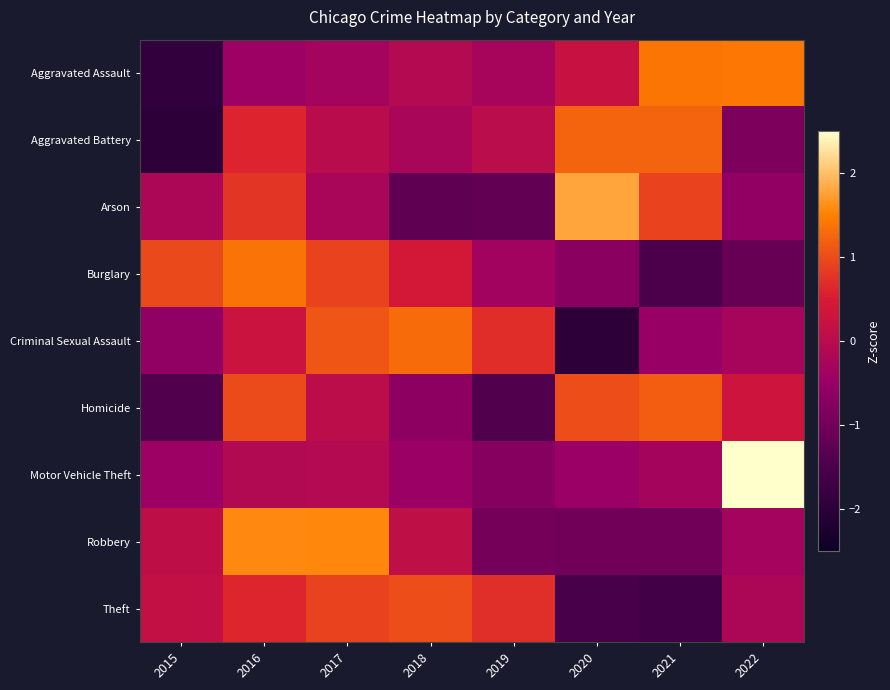

Reading left to right, extract all data points from this chart.

Aggravated Assault: 2015=-1.9	2016=-0.4	2017=-0.3	2018=-0.1	2019=-0.3	2020=0.2	2021=1.4	2022=1.4
Aggravated Battery: 2015=-2.0	2016=0.6	2017=0.0	2018=-0.3	2019=0.0	2020=1.2	2021=1.2	2022=-0.9
Arson: 2015=-0.2	2016=0.8	2017=-0.2	2018=-1.2	2019=-1.2	2020=1.8	2021=0.9	2022=-0.6
Burglary: 2015=1.0	2016=1.4	2017=0.9	2018=0.4	2019=-0.4	2020=-0.7	2021=-1.5	2022=-1.1
Criminal Sexual Assault: 2015=-0.6	2016=0.3	2017=1.1	2018=1.3	2019=0.7	2020=-2.0	2021=-0.5	2022=-0.3
Homicide: 2015=-1.4	2016=1.0	2017=0.1	2018=-0.7	2019=-1.4	2020=1.0	2021=1.2	2022=0.3
Motor Vehicle Theft: 2015=-0.4	2016=-0.1	2017=-0.1	2018=-0.5	2019=-0.7	2020=-0.5	2021=-0.3	2022=2.6
Robbery: 2015=0.1	2016=1.6	2017=1.5	2018=0.1	2019=-1.0	2020=-1.0	2021=-1.0	2022=-0.3
Theft: 2015=0.2	2016=0.6	2017=0.9	2018=1.0	2019=0.7	2020=-1.6	2021=-1.6	2022=-0.2